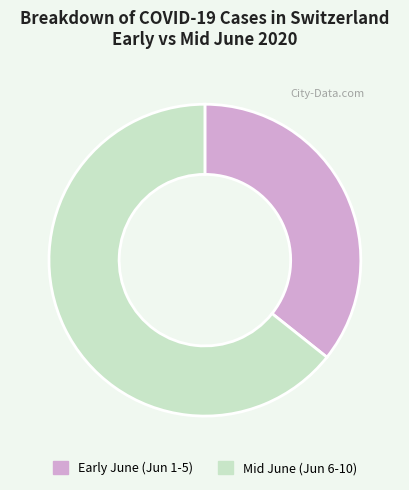

Is the sum of Early June (Jun 1-5) and Mid June (Jun 6-10) greater than half?

Yes